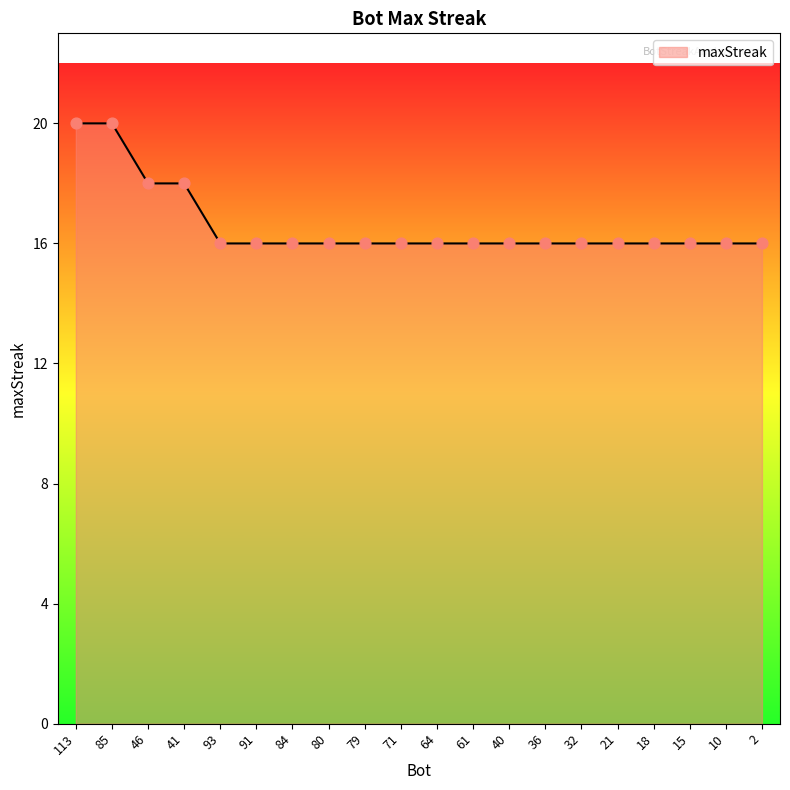

Which has a higher value, 21 or 85?

85